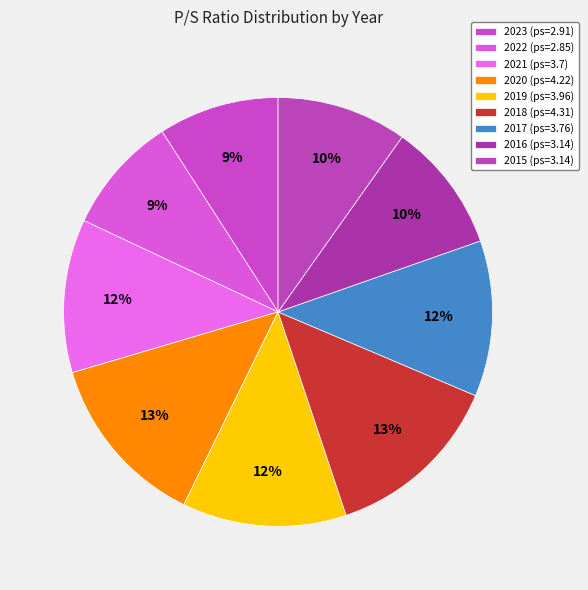

Which slice is the largest?

2018